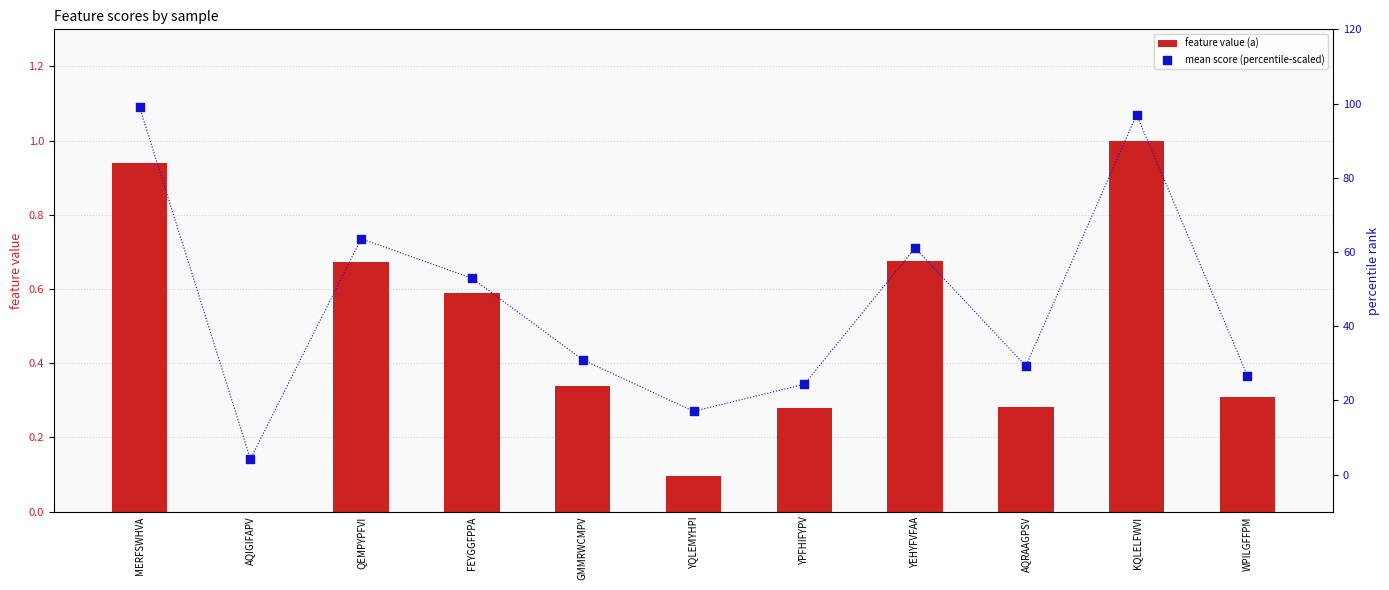

At how many categories does at least one series exceed 98?

1